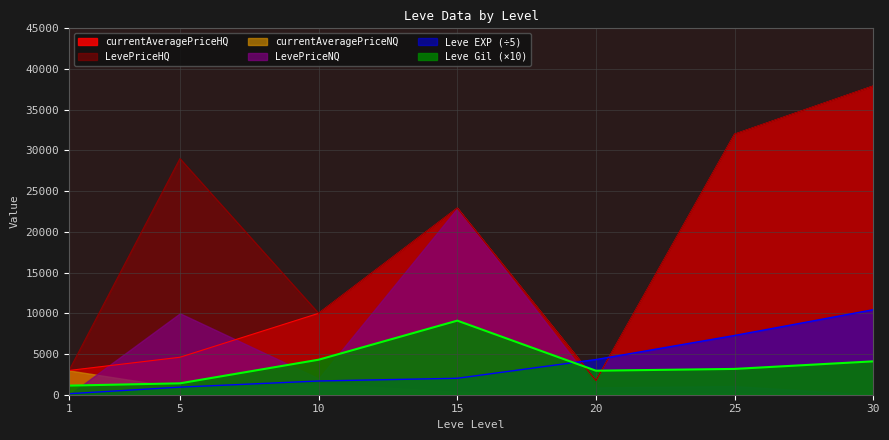

Which series has the widest spread of values?

LevePriceHQ